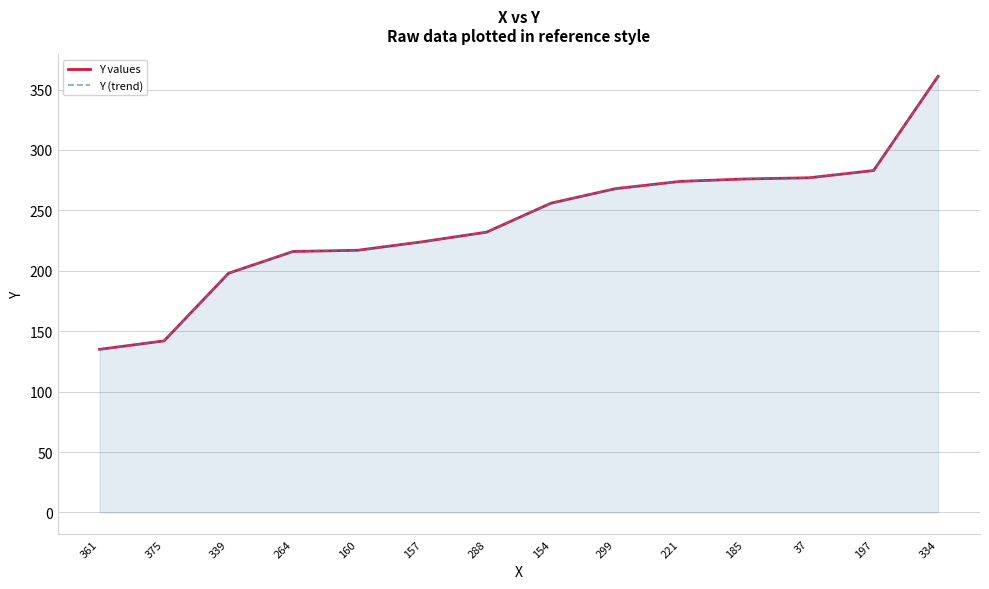

Reading right to left, list all the values displayed in this chart.

Y values: 334=361	197=283	37=277	185=276	221=274	299=268	154=256	288=232	157=224	160=217	264=216	339=198	375=142	361=135
Y (trend): 334=361	197=283	37=277	185=276	221=274	299=268	154=256	288=232	157=224	160=217	264=216	339=198	375=142	361=135